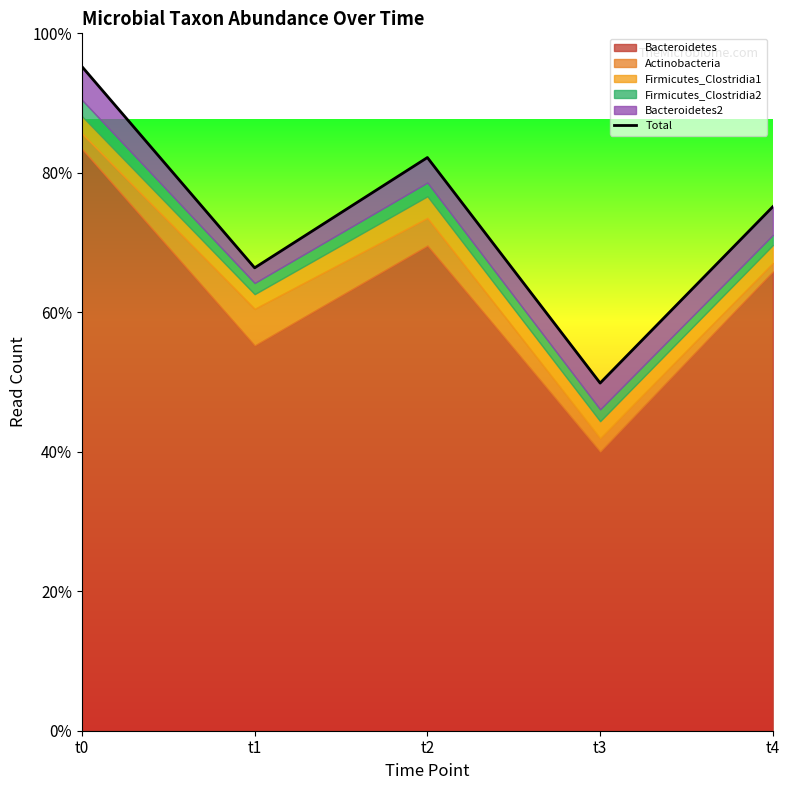

Approximately how many times larger is the value at t2 compared to t4?

1.1